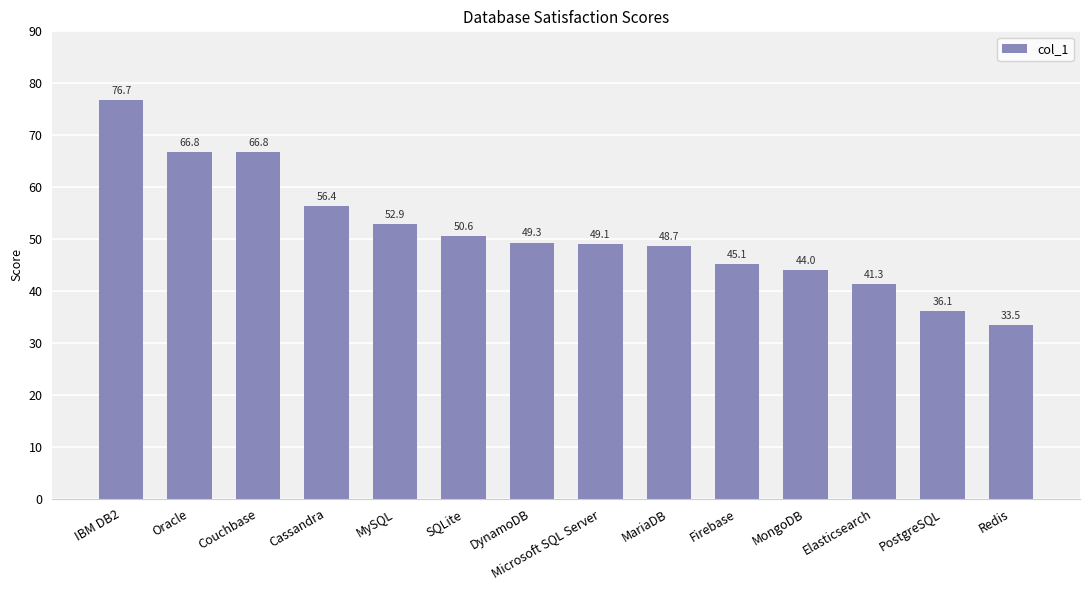

Count the number of data series in this chart.

1